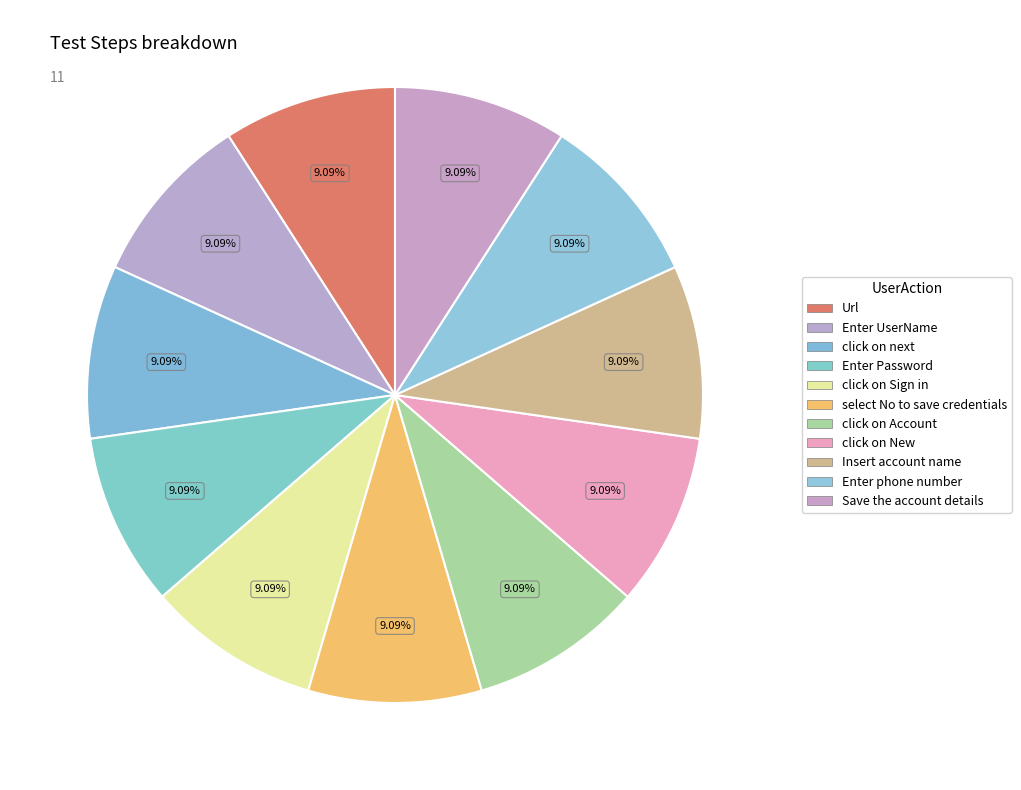

Count the number of slices in the pie.

11